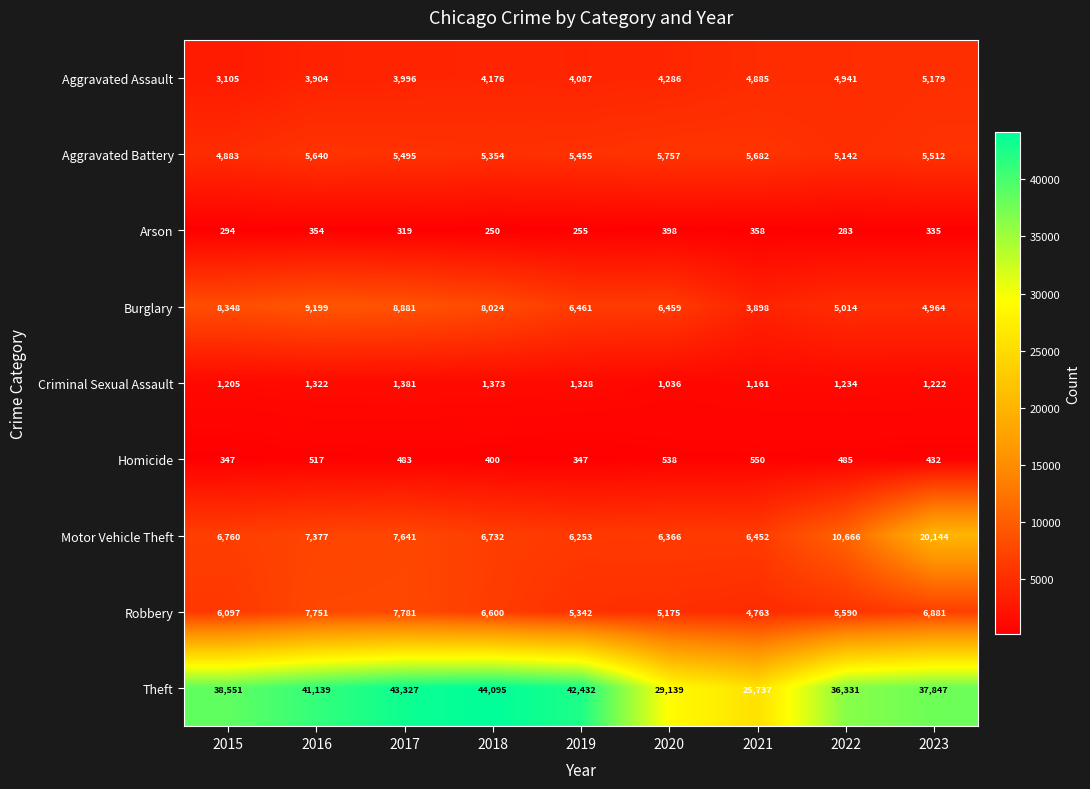

The Robbery series shows 1075 at 2021. True or false?

False